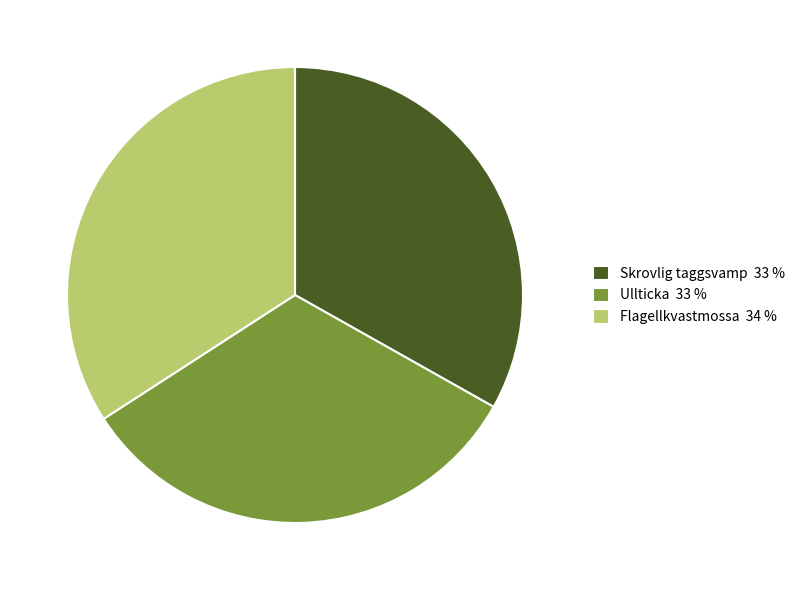

Does any single category account for the majority?

No